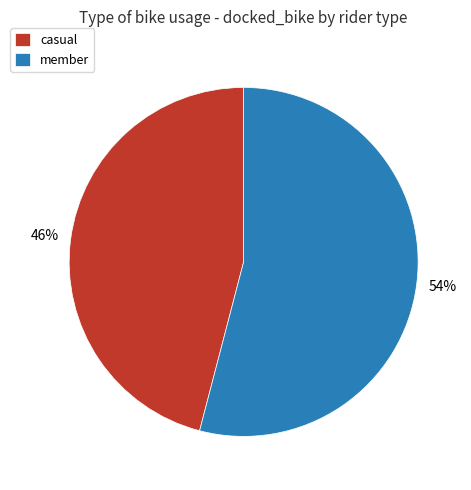

Count the number of slices in the pie.

2